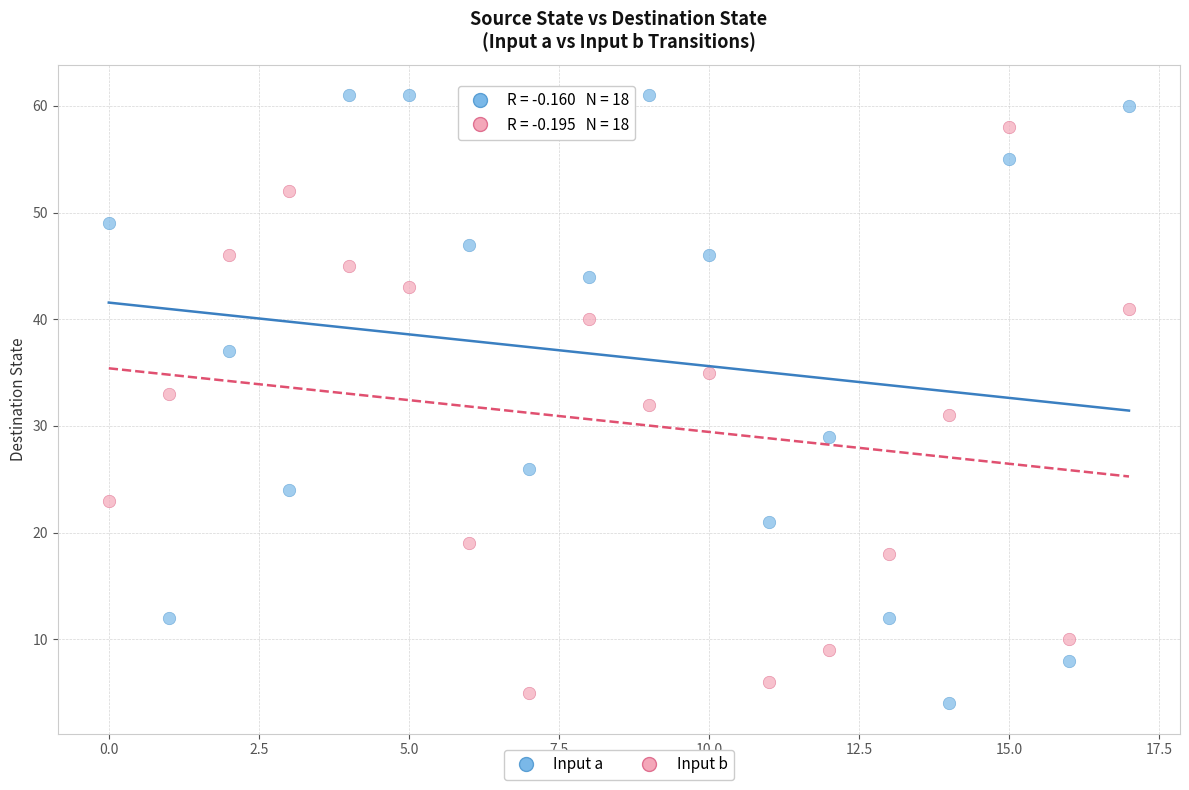

Across all data points, what is the range of Y values (max minus min)?

57